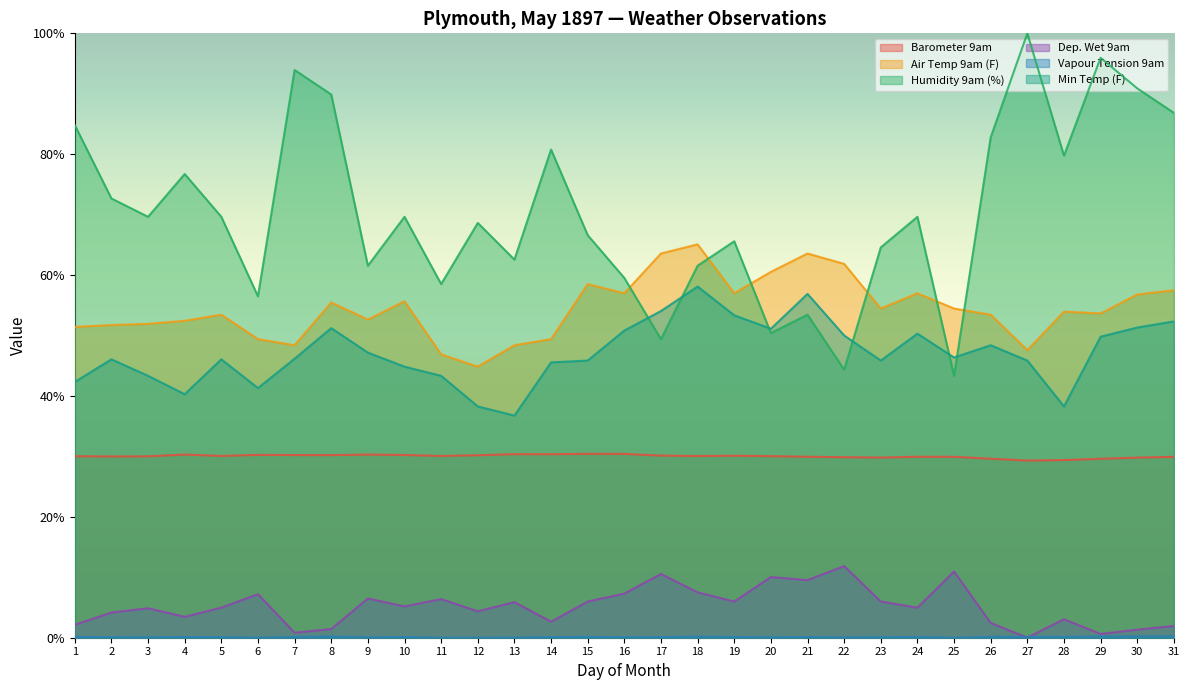

What are all the series names shown in the legend?

Barometer 9am, Air Temp 9am (F), Humidity 9am (%), Dep. Wet 9am, Vapour Tension 9am, Min Temp (F)